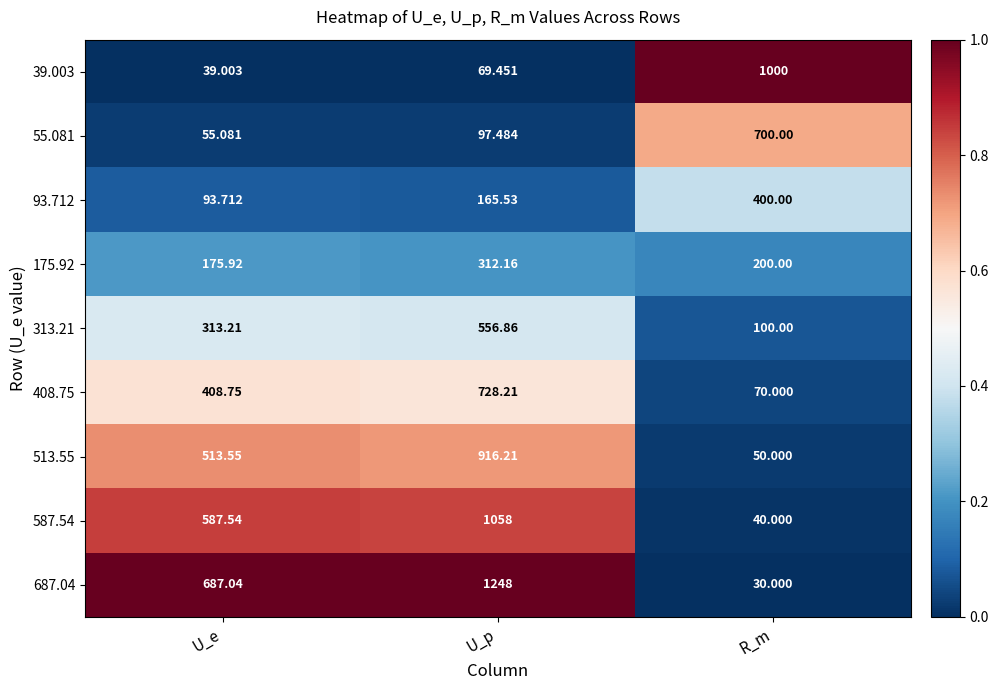

What is the total value across all series at U_e?

2873.8